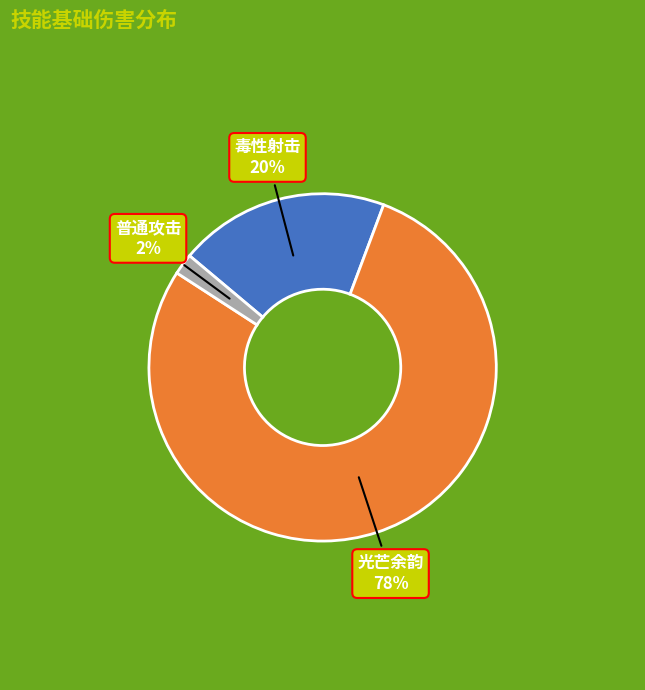

To the nearest percent, what is the difference between the 普通攻击 and 光芒余韵 slice percentages?

76%